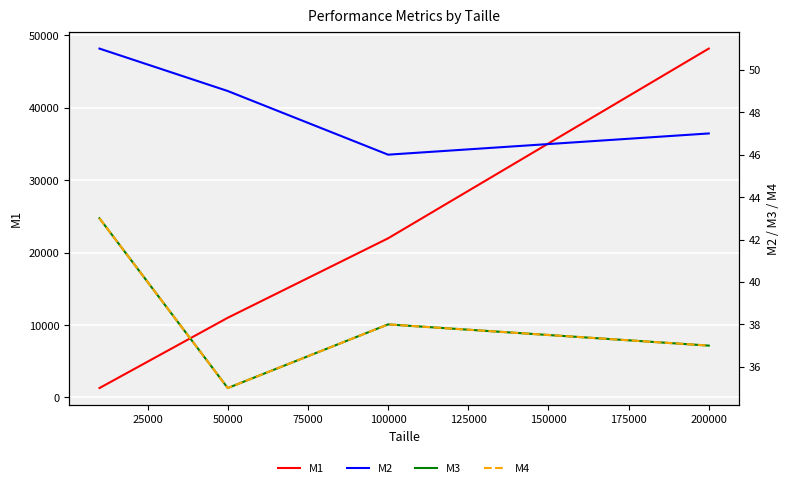

How many lines are shown in the chart?

4